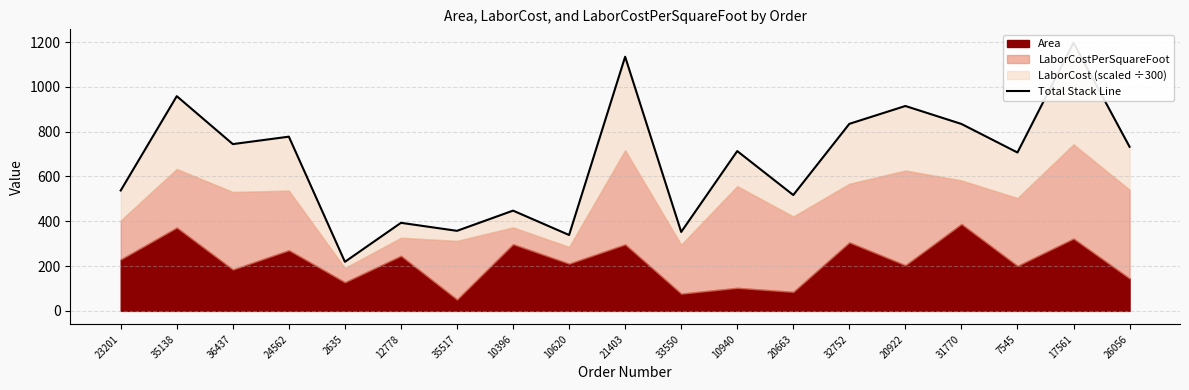

Count the number of values greater than 713.

10